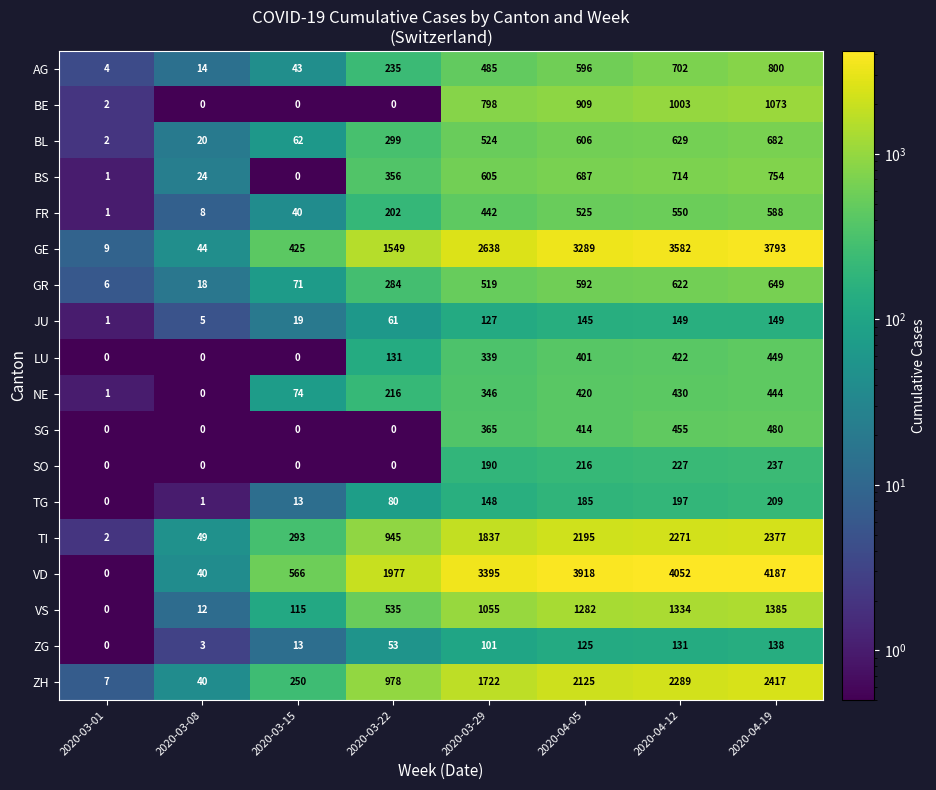

Between 2020-04-05 and 2020-04-19, which series saw the biggest shift?

GE